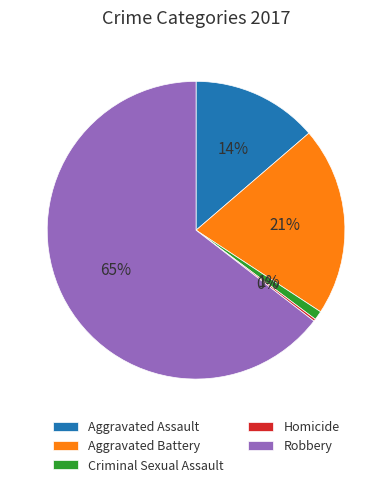

True or false: Aggravated Assault accounts for 14% of the total.

True